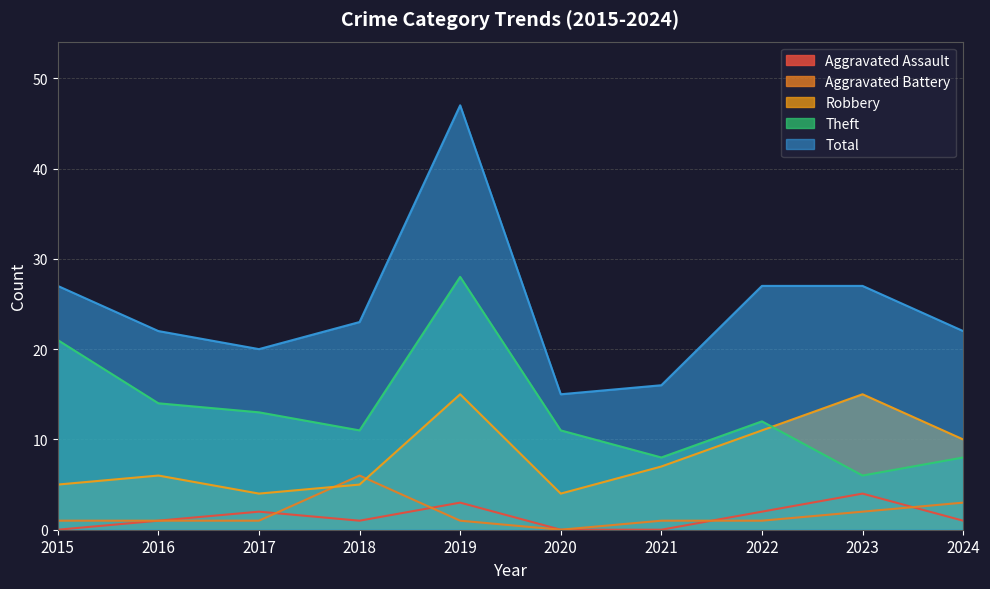

How many data points in Aggravated Assault are above 1?

4